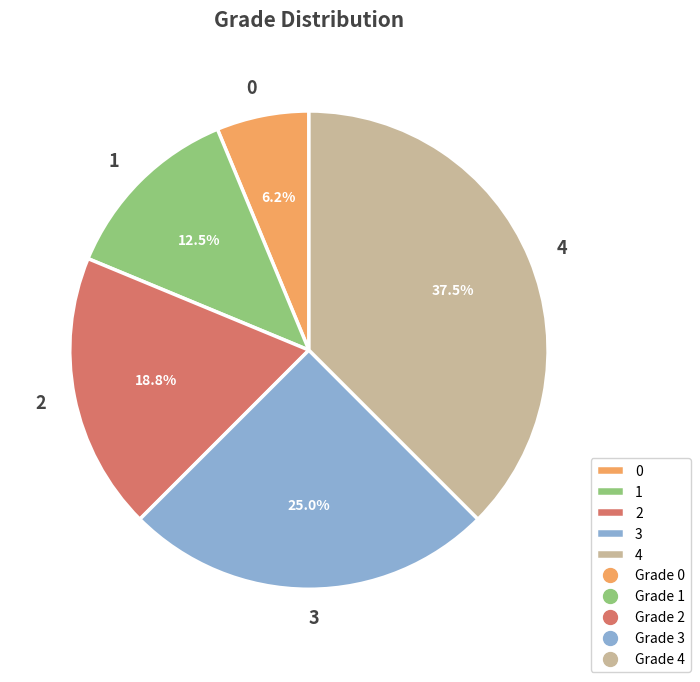

Which slice is the largest?

4